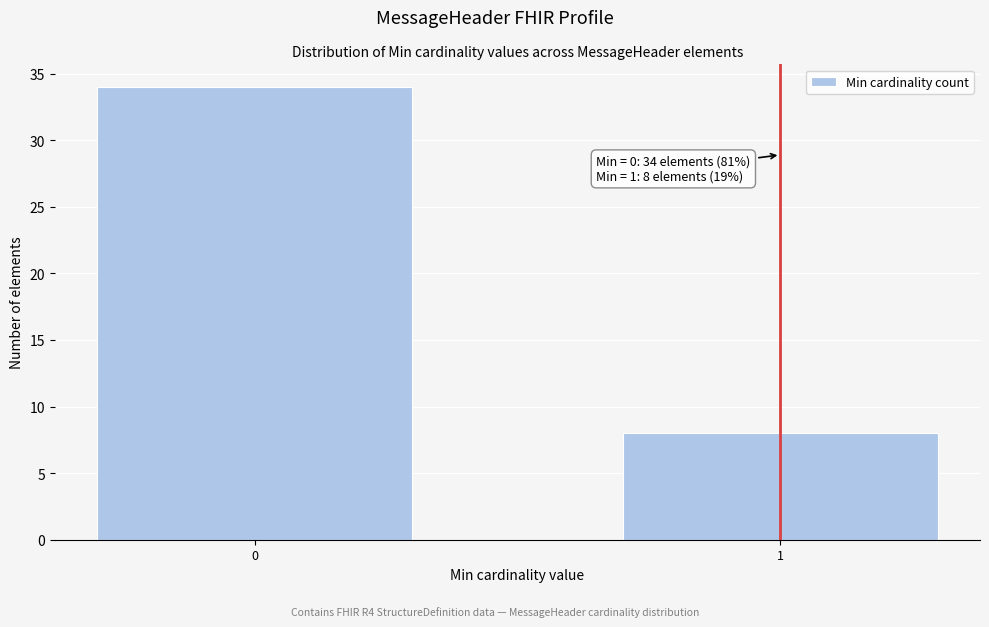

Reading right to left, extract all data points from this chart.

1=8	0=34